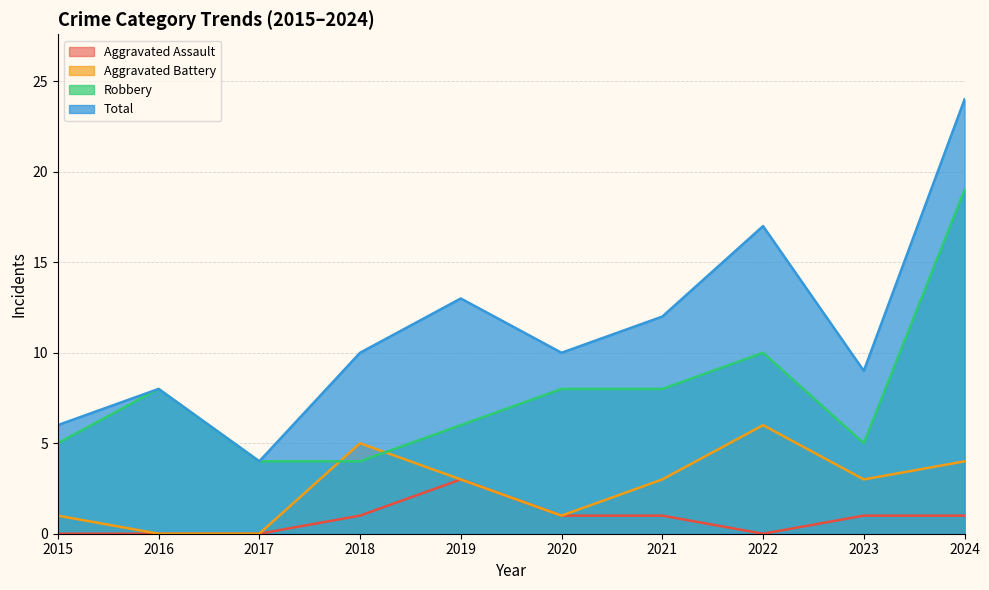

What is the spread (max minus min) of values at 2018?

9